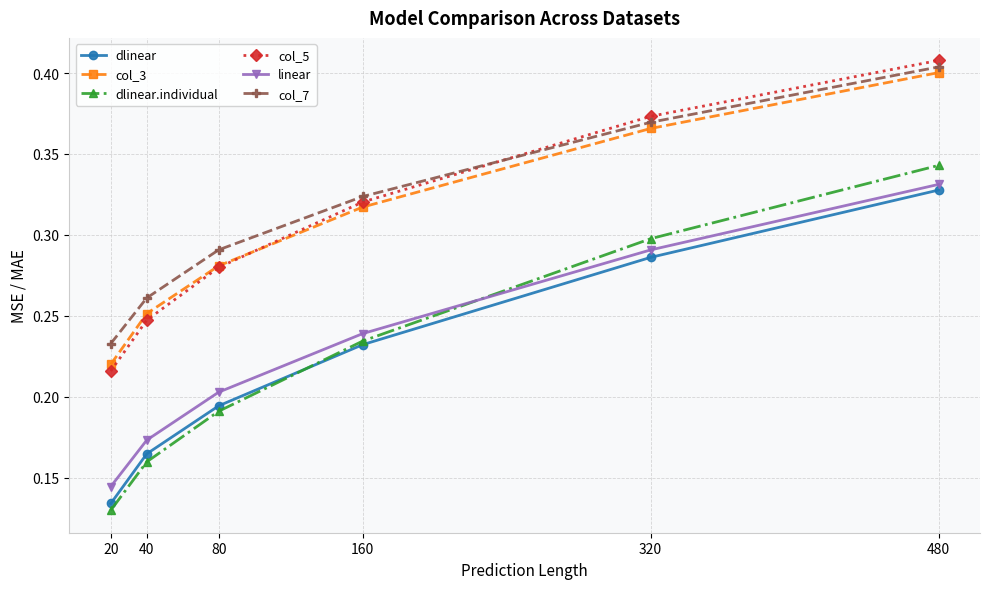

True or false: dlinear and col_5 cross at least once.

False